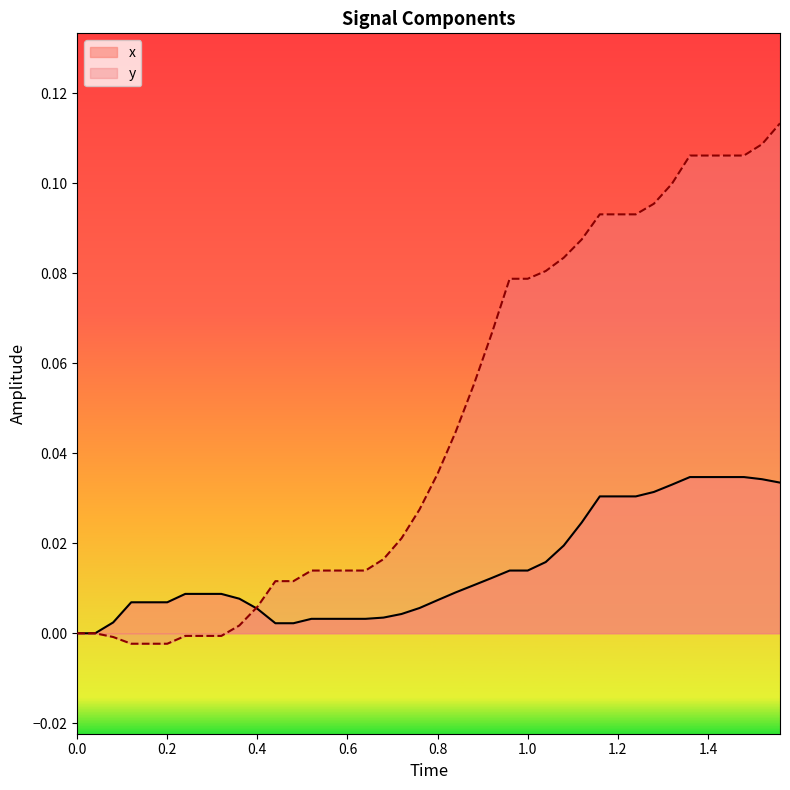

Which series has the largest range (max minus min)?

y